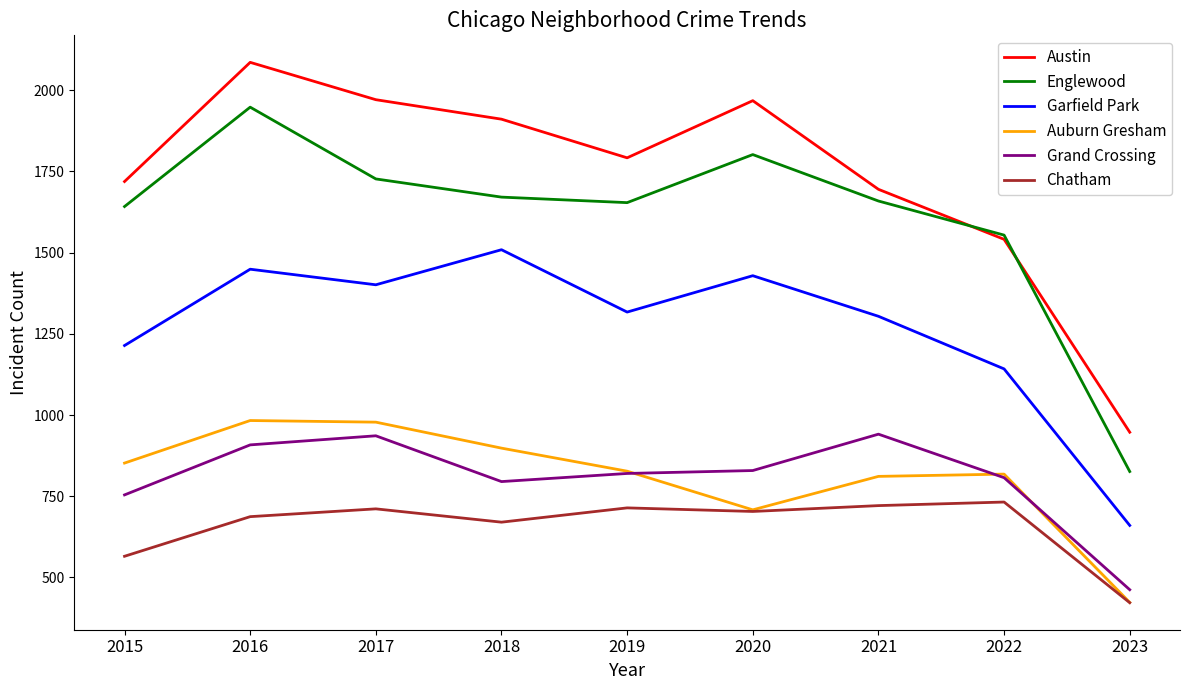

Which category has the lowest value in the Auburn Gresham series?

2023